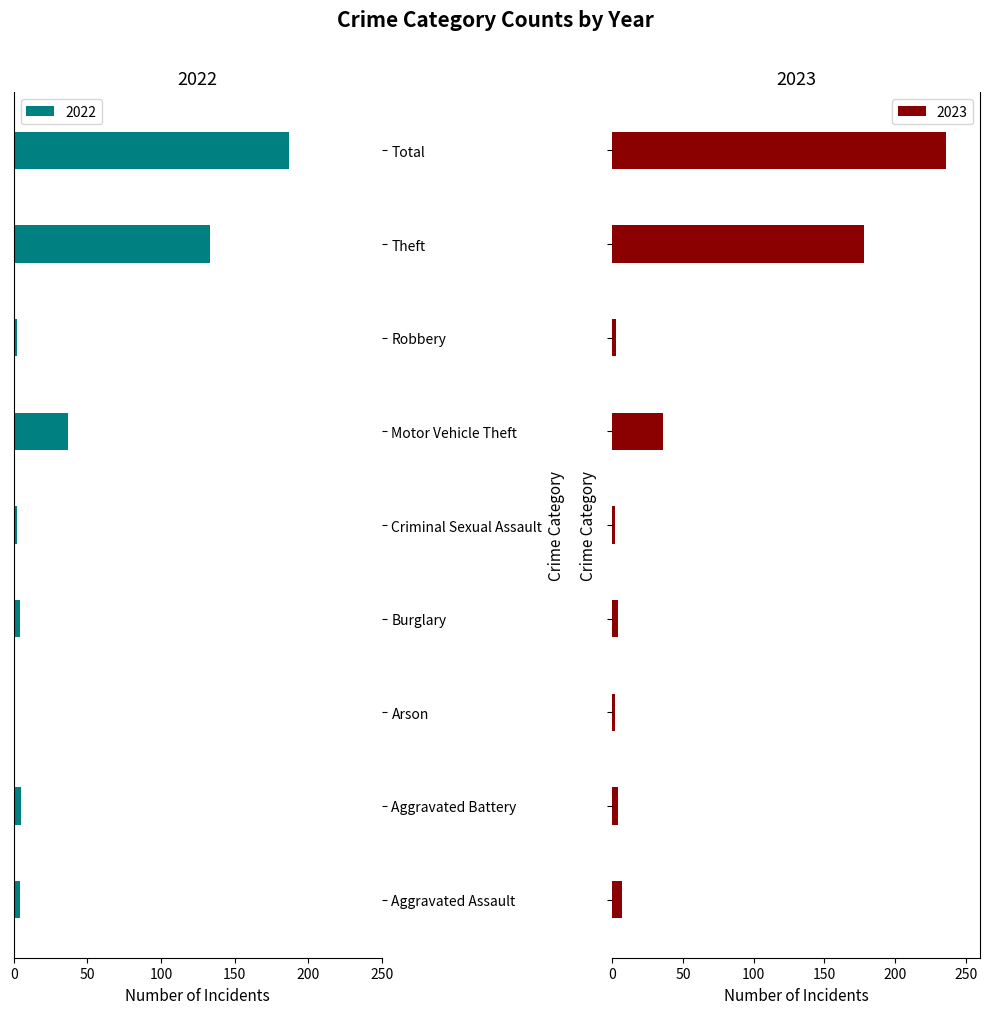

List the labels in order of 2023 value, largest first.

Total, Theft, Motor Vehicle Theft, Aggravated Assault, Aggravated Battery, Burglary, Robbery, Arson, Criminal Sexual Assault